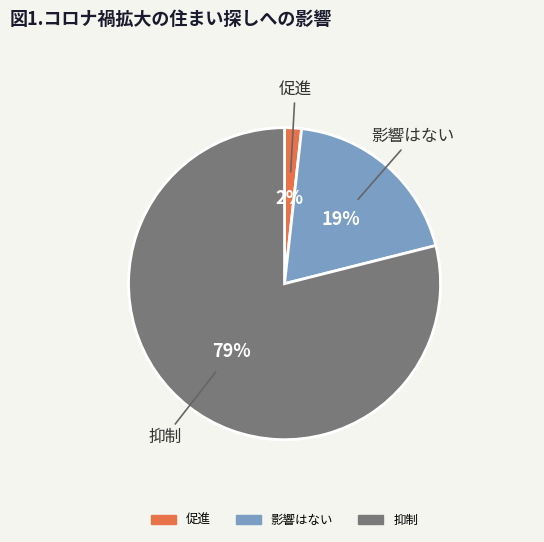

How many slices are in this pie chart?

3